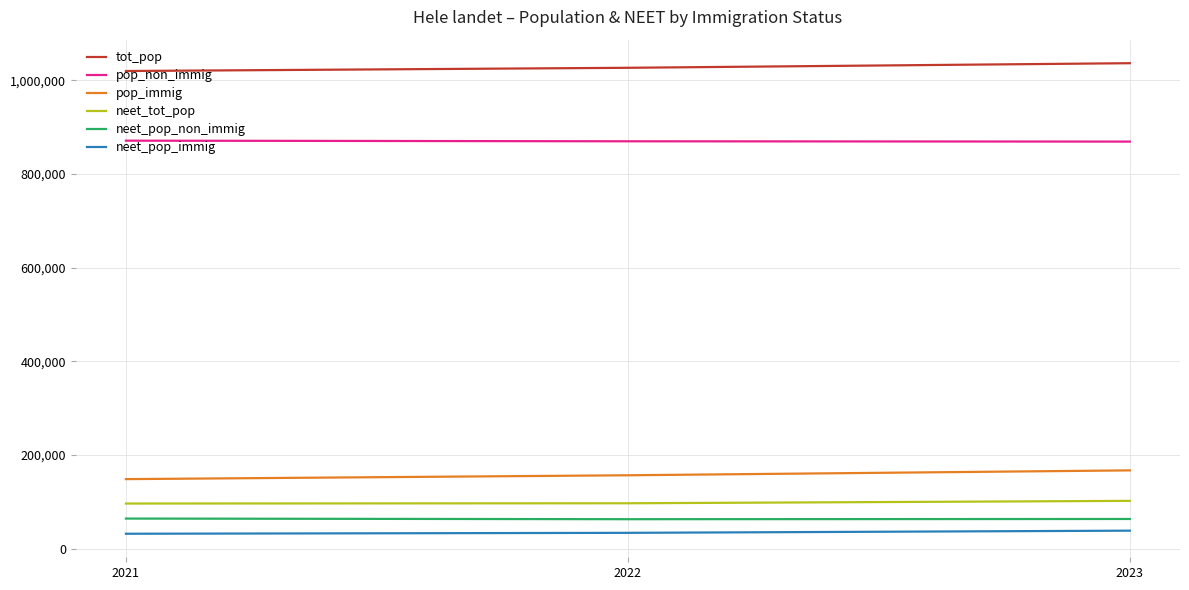

The value of tot_pop at 2022 is 1524602. True or false?

False